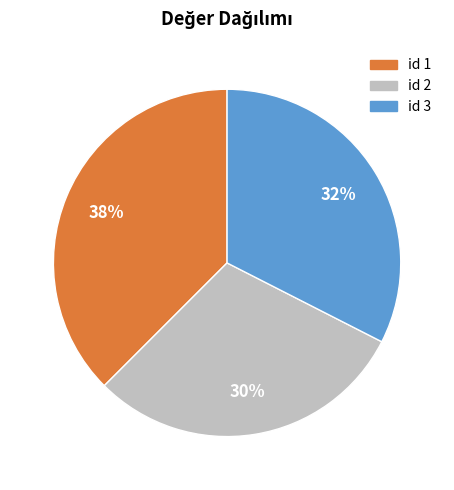

Is there any slice that represents more than half of the pie?

No